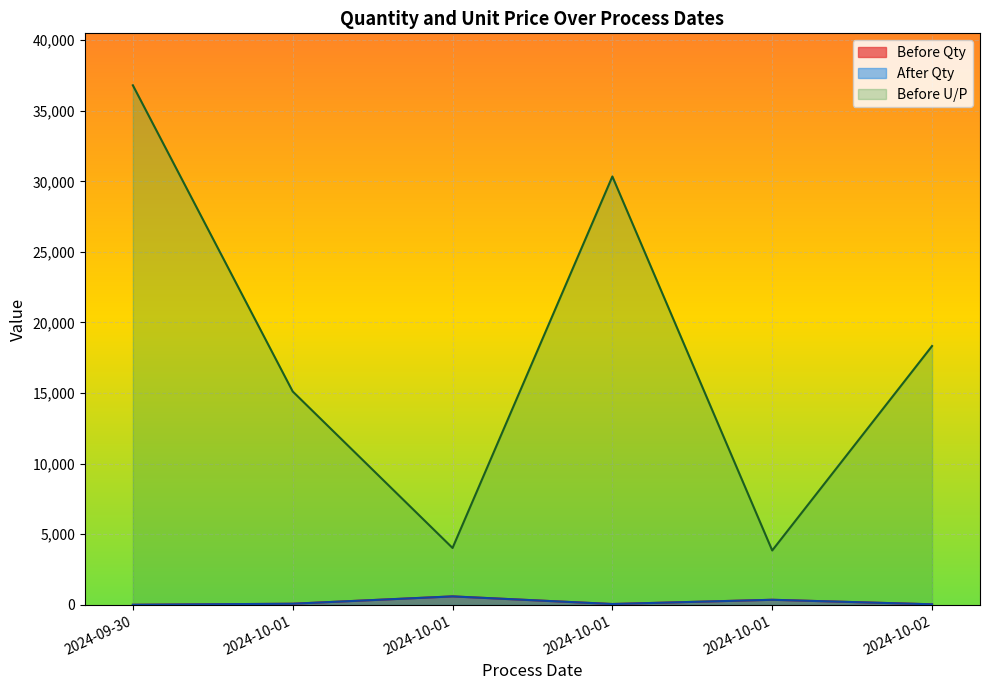

What is the label of the 3rd point from the right?

2024-10-01